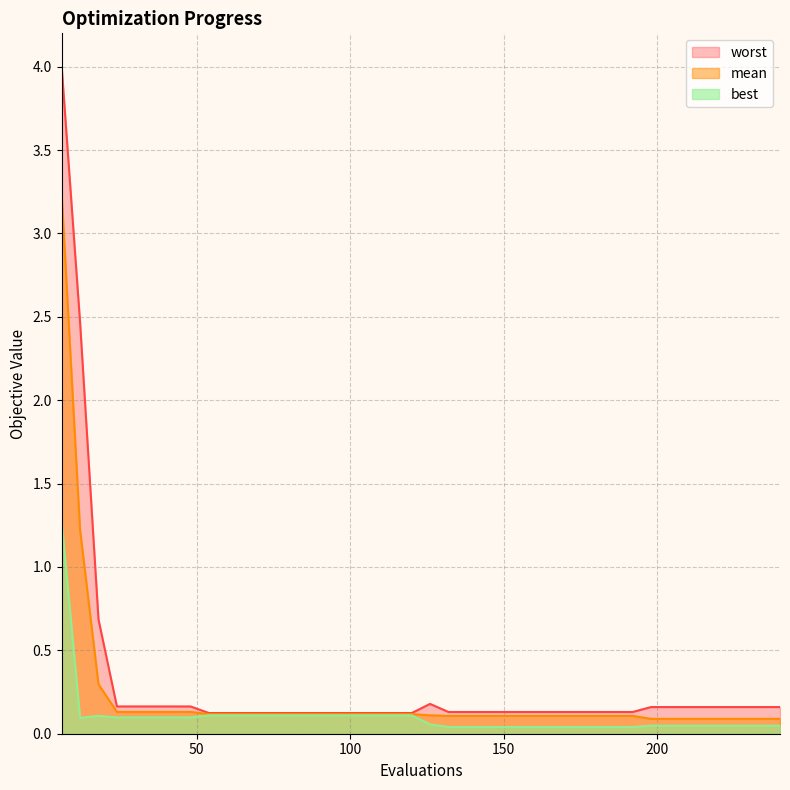

What is the sum of the best values at 114 and 216?

0.2